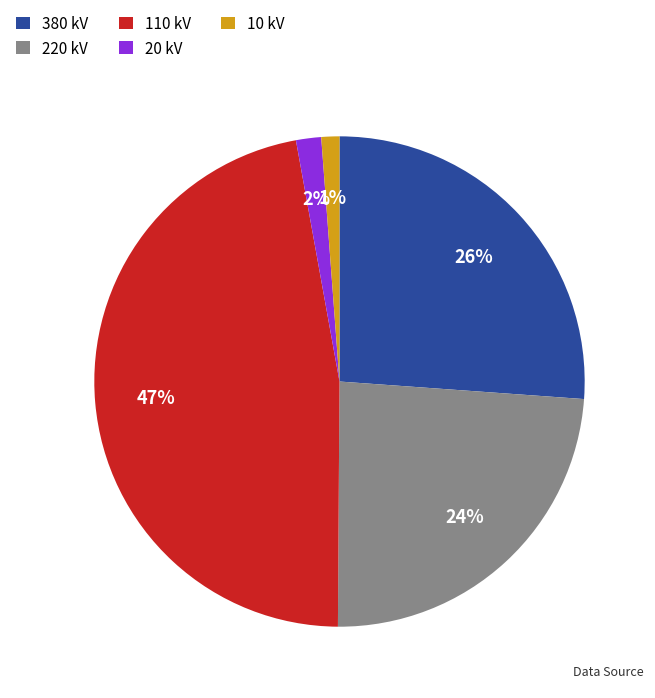

Is there a majority slice in this chart?

No